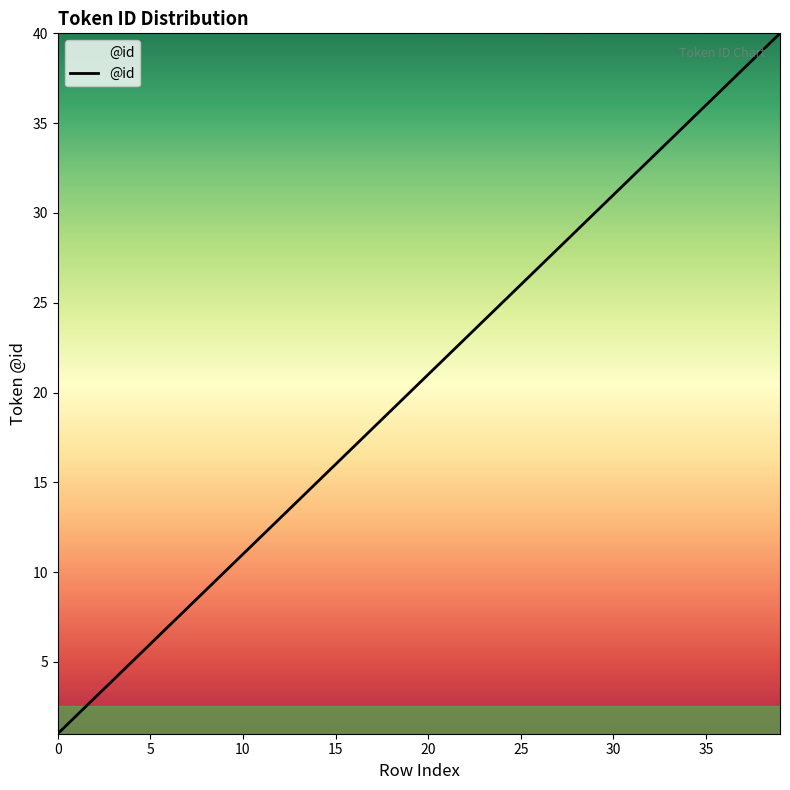

What is the greatest value displayed?

40